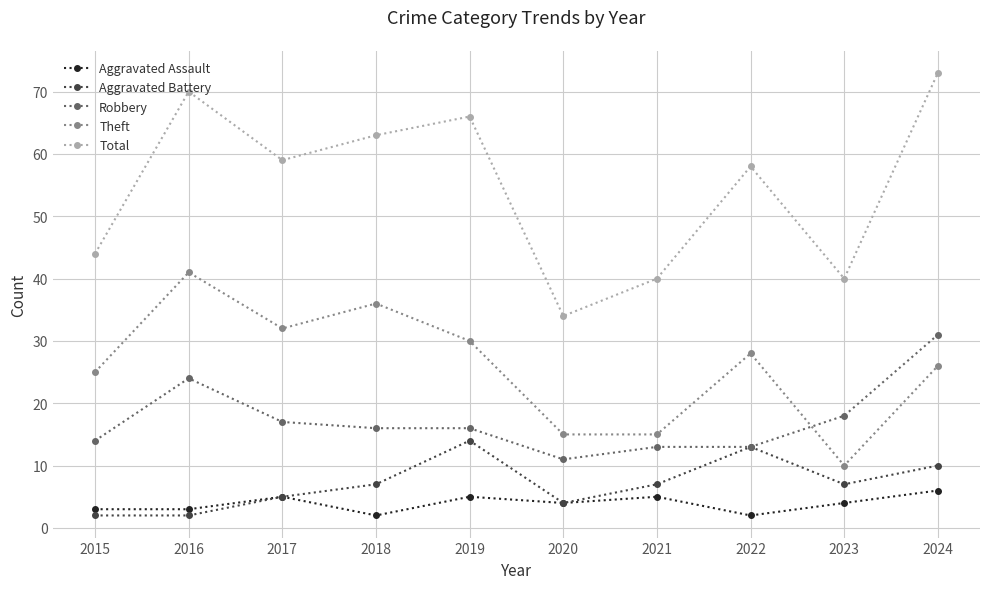

Rank the series by their maximum value, from highest to lowest.

Total, Theft, Robbery, Aggravated Battery, Aggravated Assault